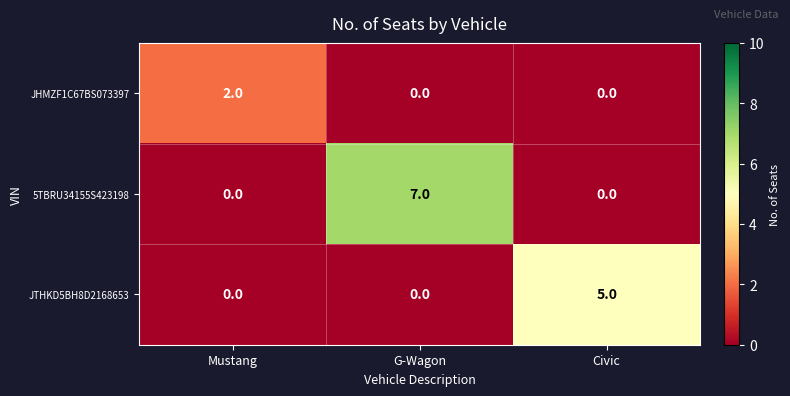

Rank the series by their average value, from highest to lowest.

5TBRU34155S423198, JTHKD5BH8D2168653, JHMZF1C67BS073397